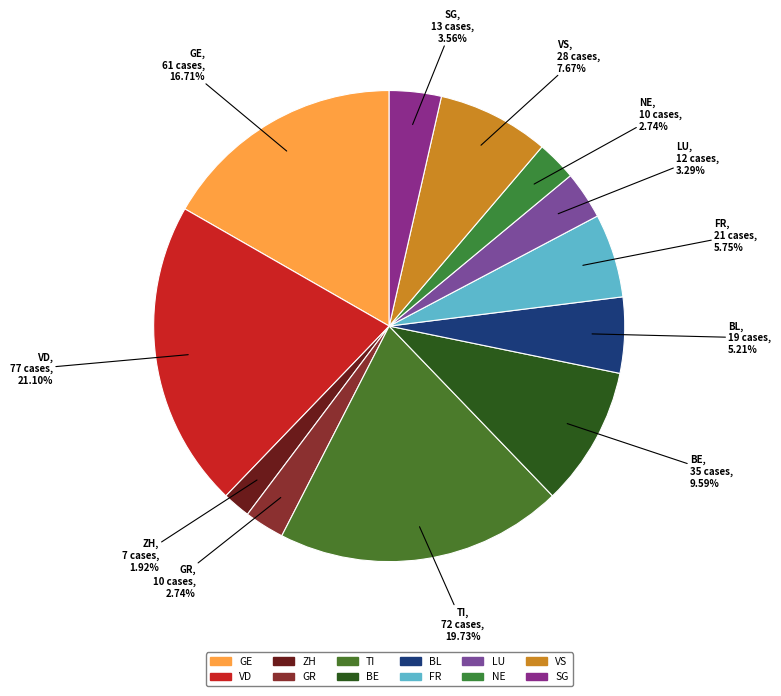

To the nearest percent, what percentage of the pie is BE?

10%